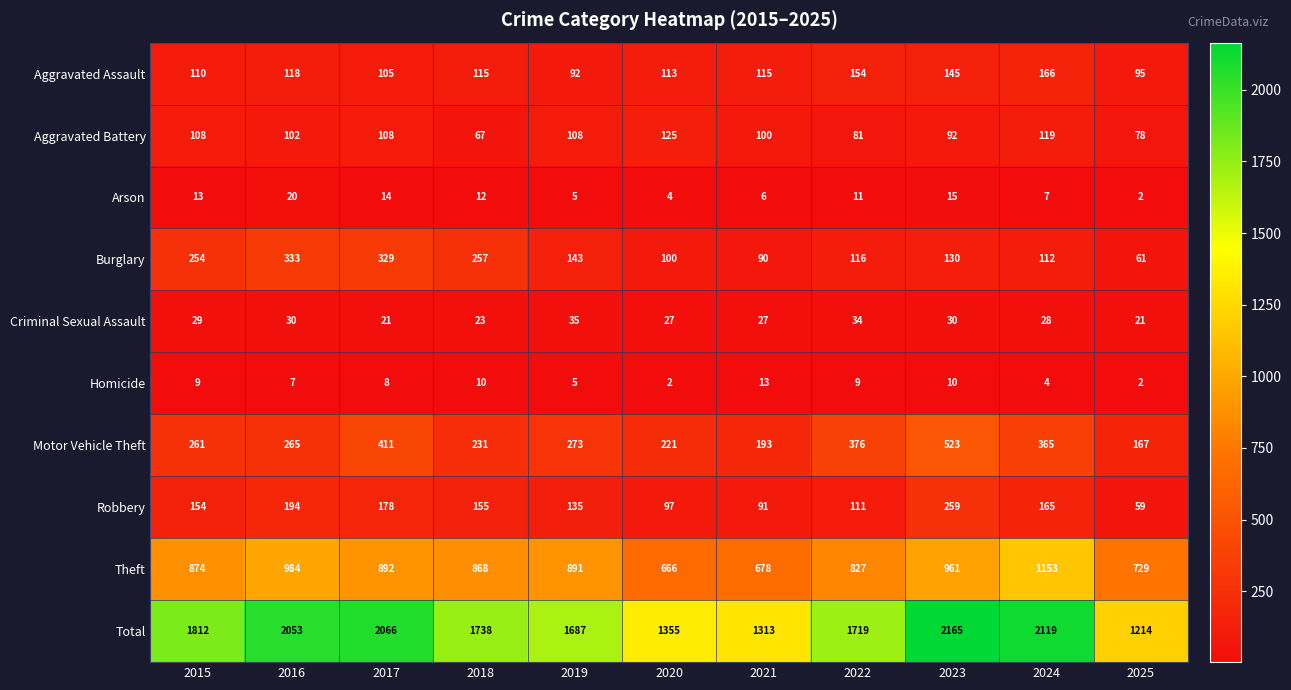

Rank the series by their maximum value, from highest to lowest.

Total, Theft, Motor Vehicle Theft, Burglary, Robbery, Aggravated Assault, Aggravated Battery, Criminal Sexual Assault, Arson, Homicide